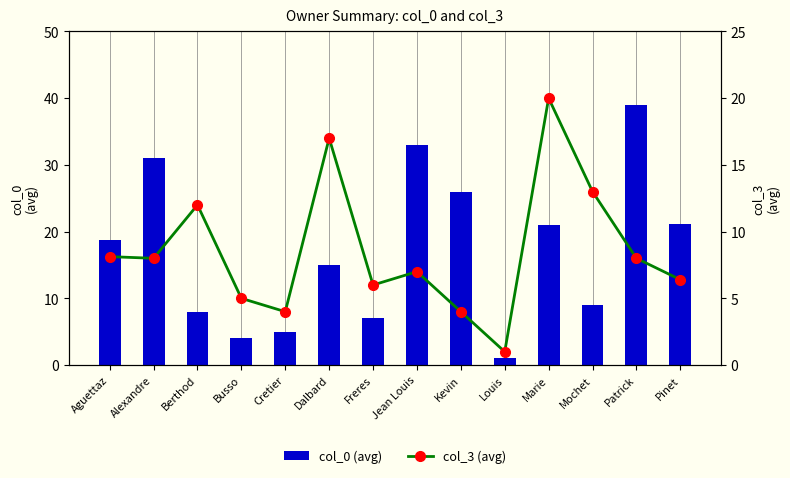

Which label corresponds to the largest value in the chart?

Patrick